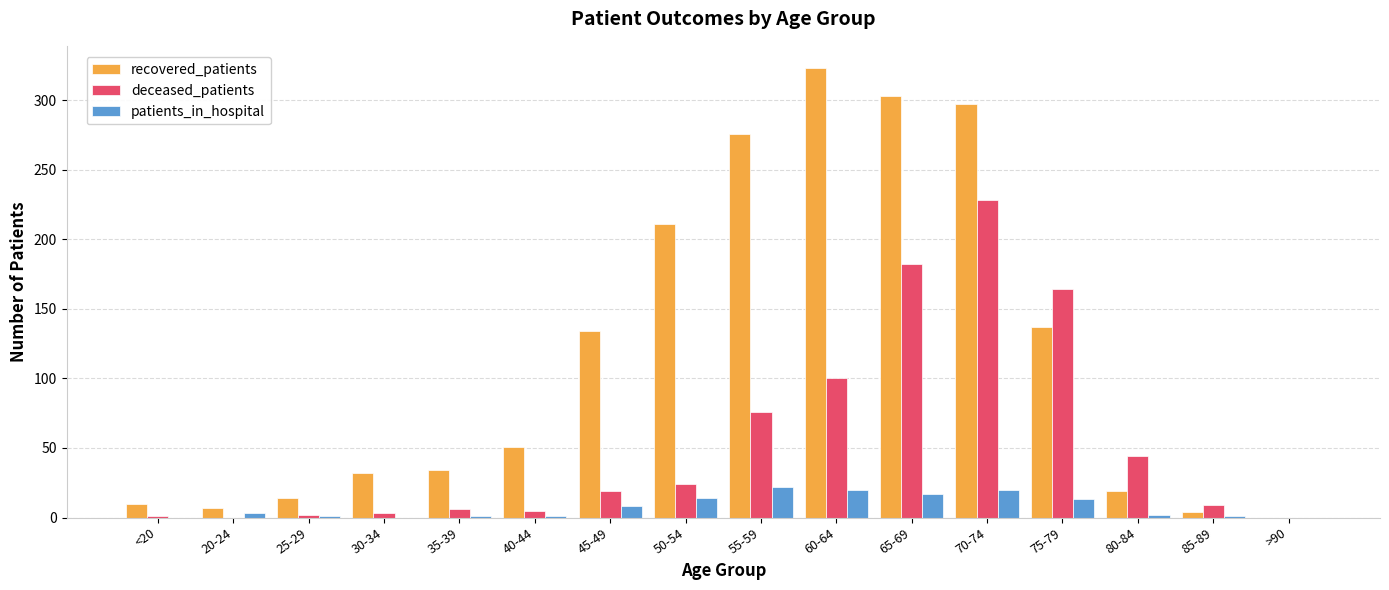

Between 30-34 and 45-49, which series saw the biggest shift?

recovered_patients